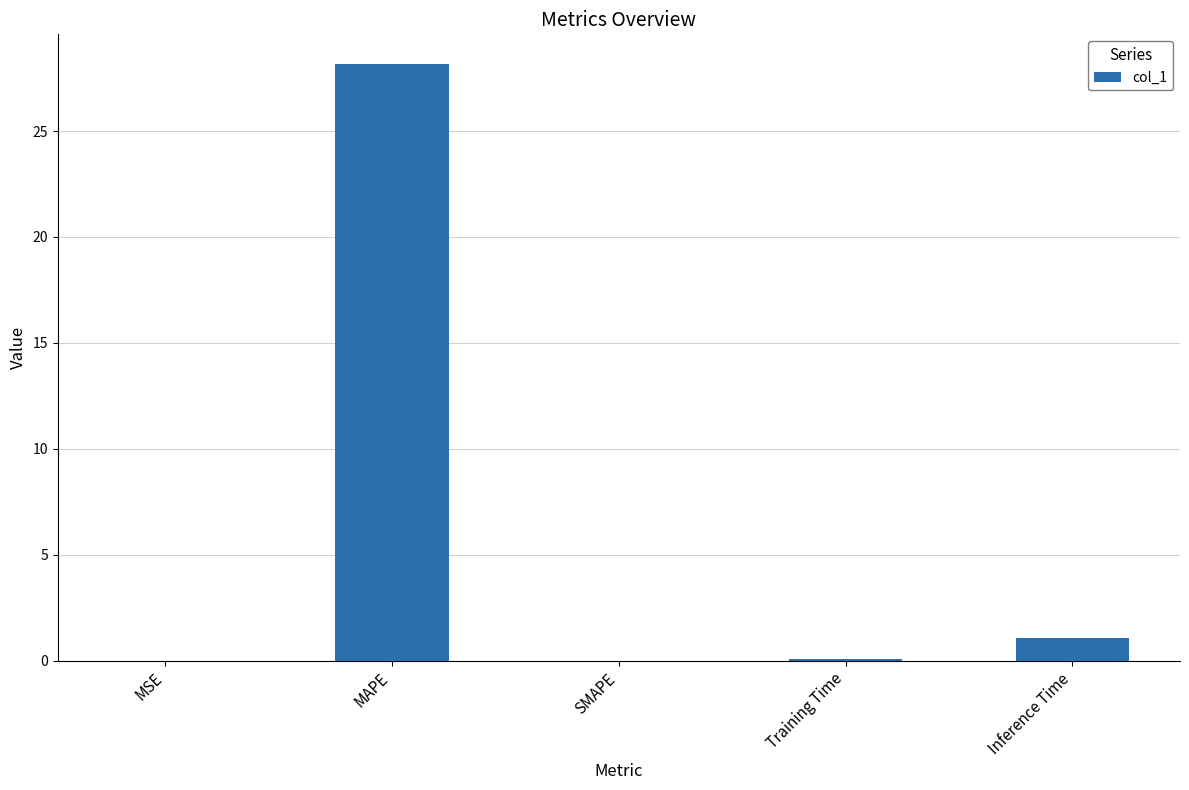

Are the bars horizontal?

No